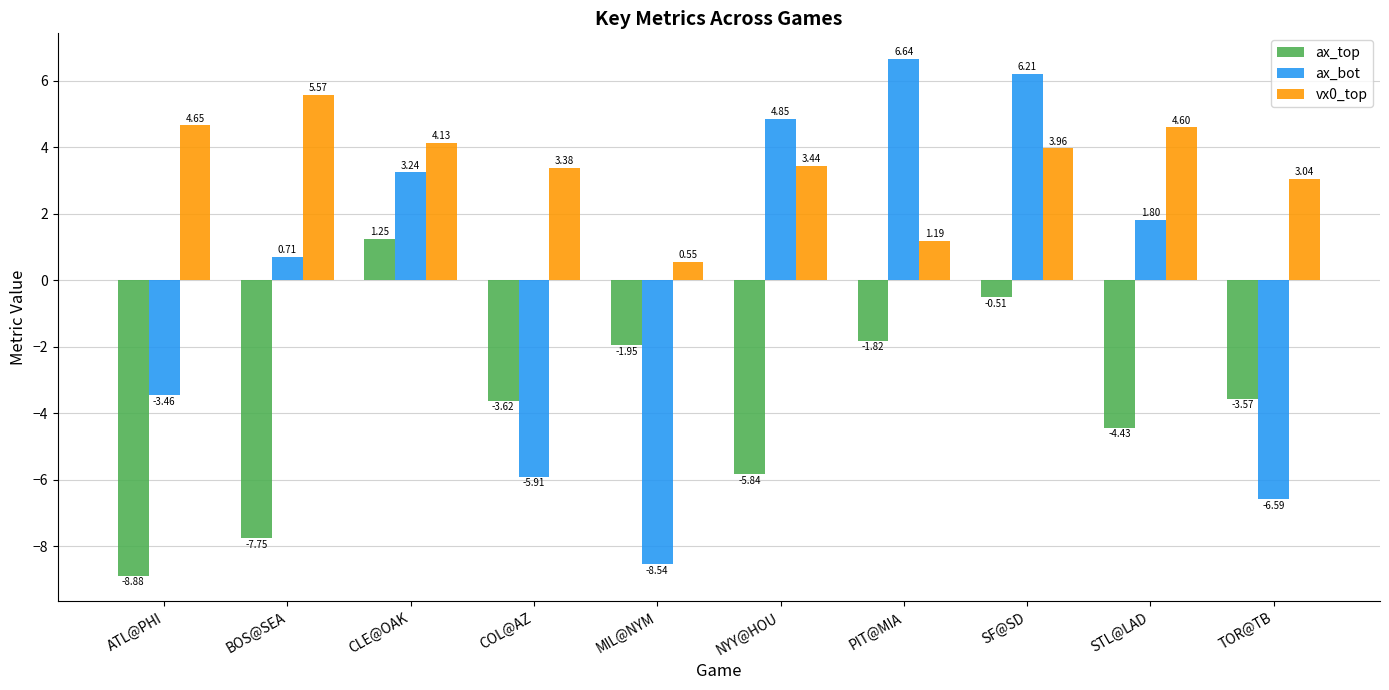

Which series has the largest total across all categories?

vx0_top